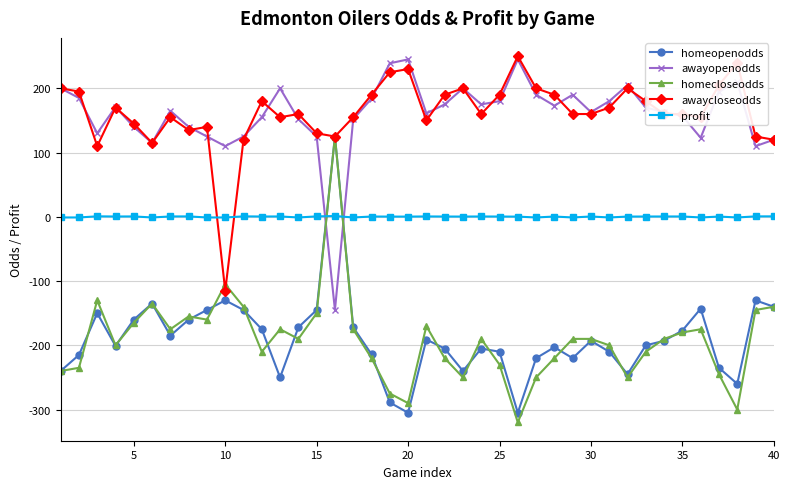

What are all the series names shown in the legend?

homeopenodds, awayopenodds, homecloseodds, awaycloseodds, profit